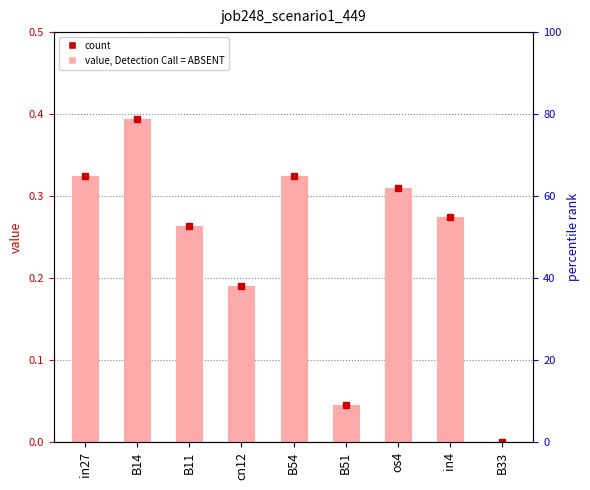

List the labels in order of value, smallest first.

B33, B51, cn12, B11, in4, os4, in27, B54, B14